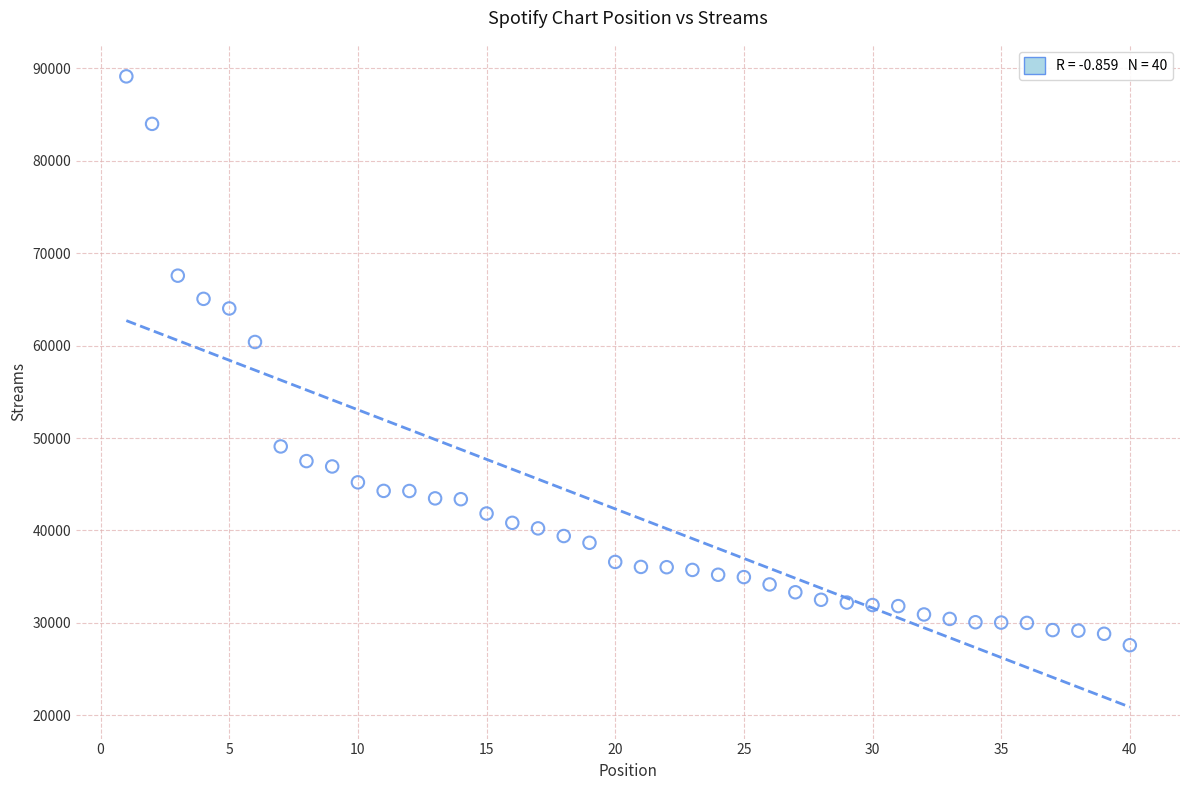

What is the range of X values (max minus min)?

39